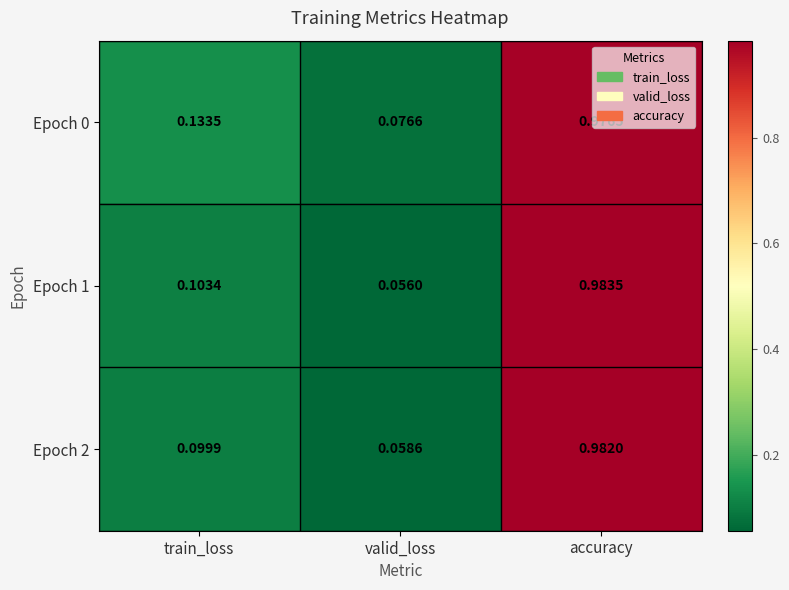

List the series in order of their peak value, lowest first.

Epoch 0, Epoch 2, Epoch 1